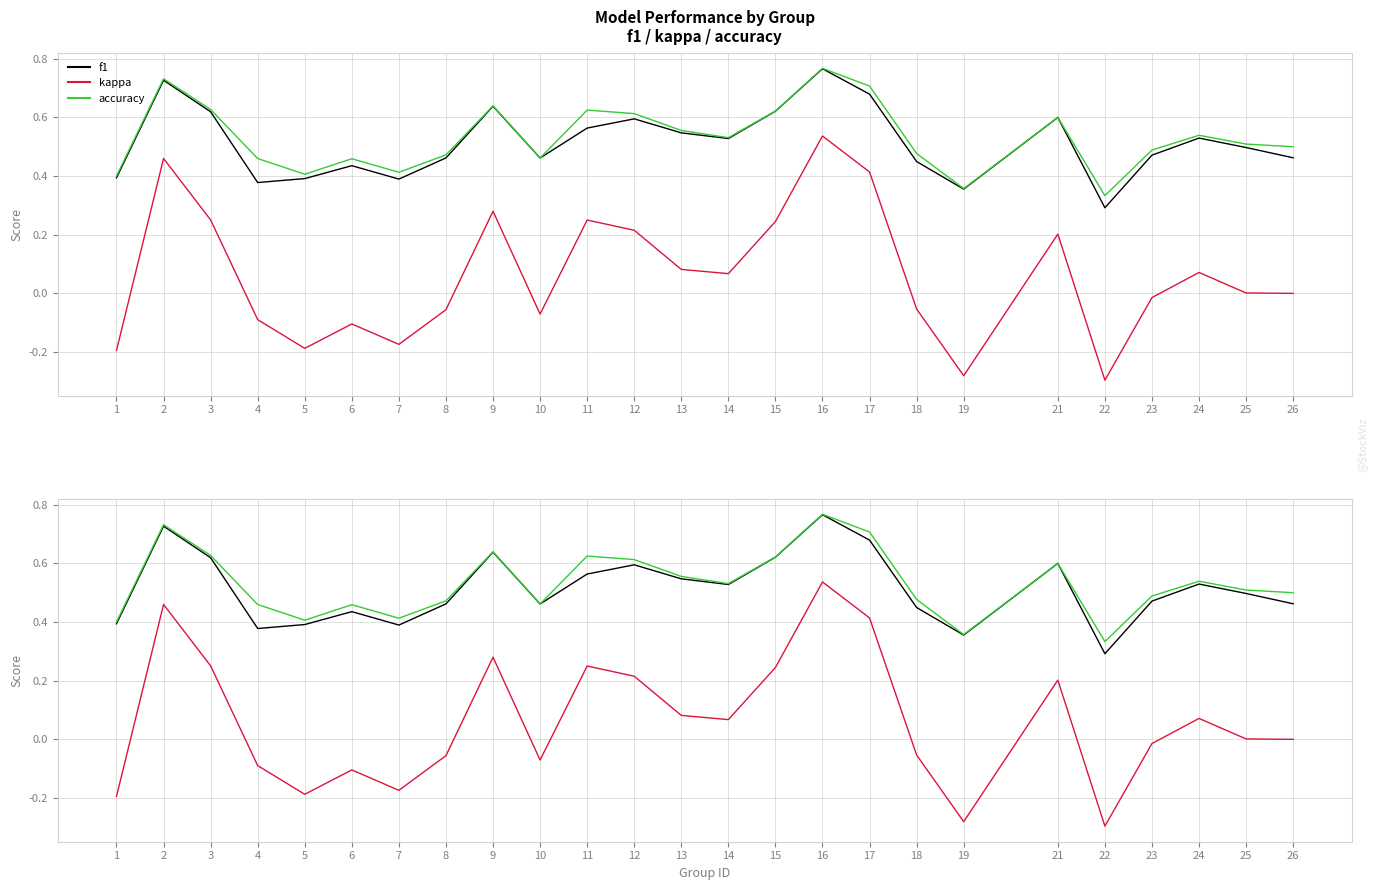

The kappa series shows 0.4 at 11. True or false?

False